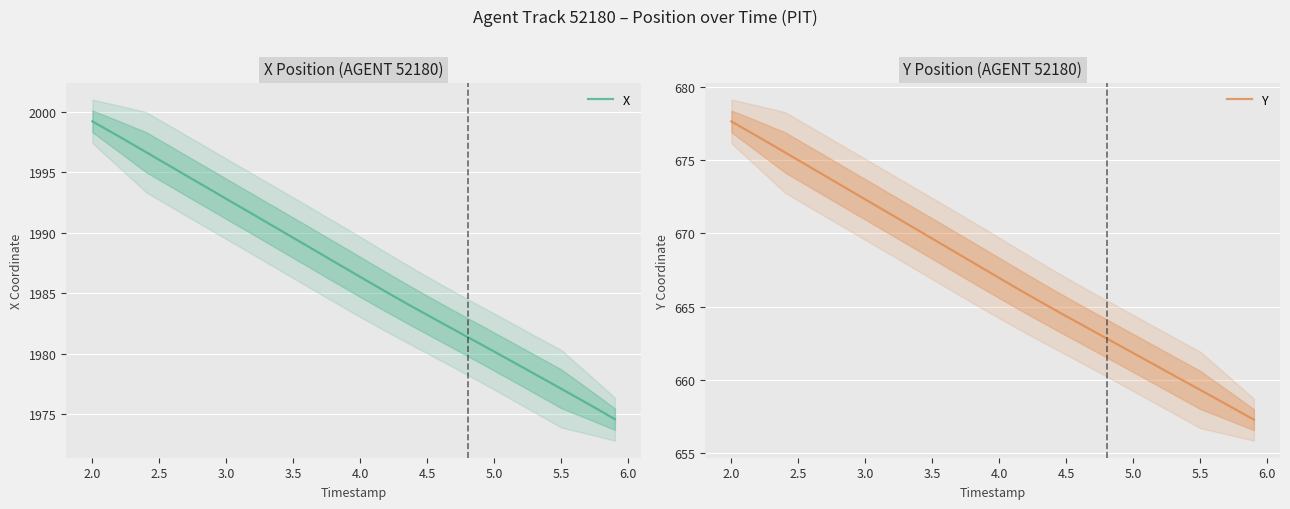

What is the difference between the maximum and minimum values in the Y series?

20.3